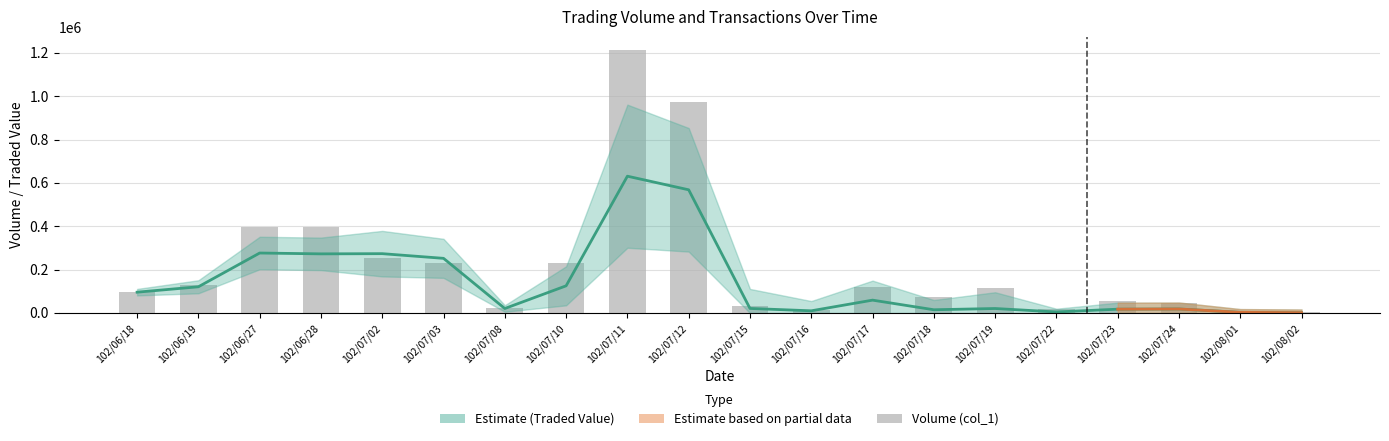

What is the value of the Traded Value (col_2) bar at the 13th from the left?

59310